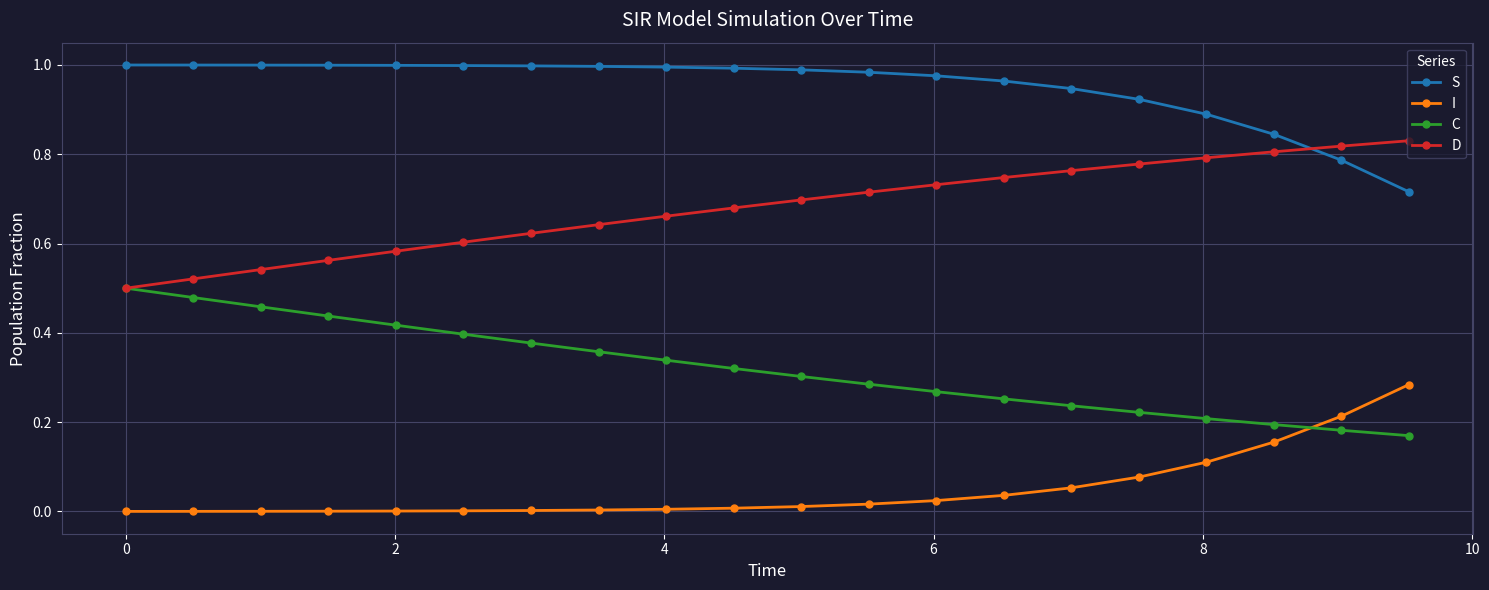

List the series in order of their overall mean, highest first.

S, D, C, I